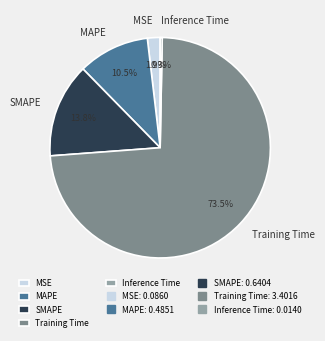

To the nearest percent, what is the average slice percentage?

20%